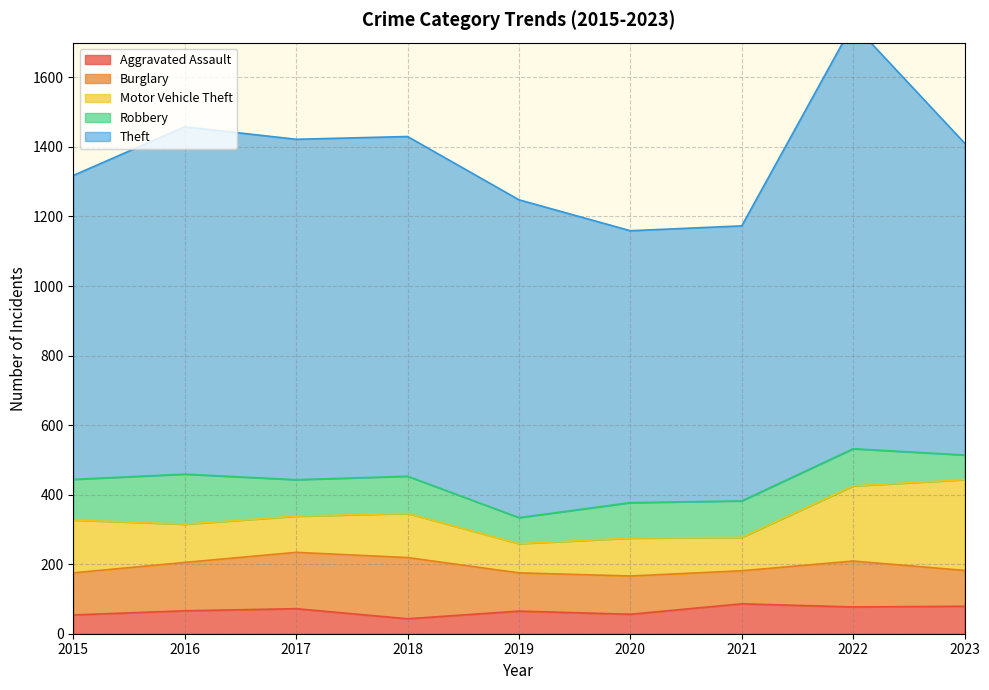

In Robbery, how many points are lower than both neighbors (excluding endpoints)?

2